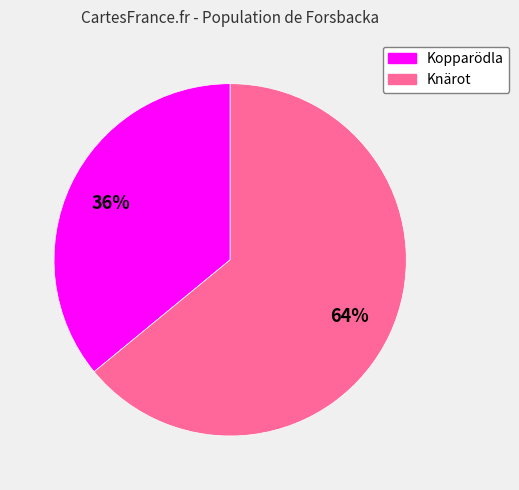

To the nearest percent, what is the difference between the largest and smallest slice percentages?

28%